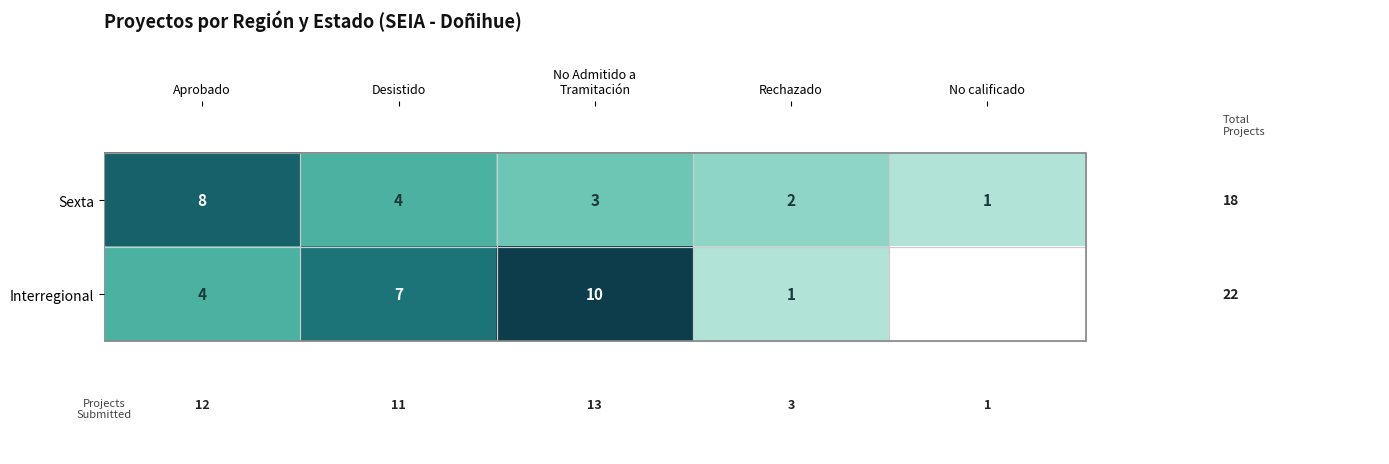

What is the difference between the maximum and minimum values in the Sexta series?

7